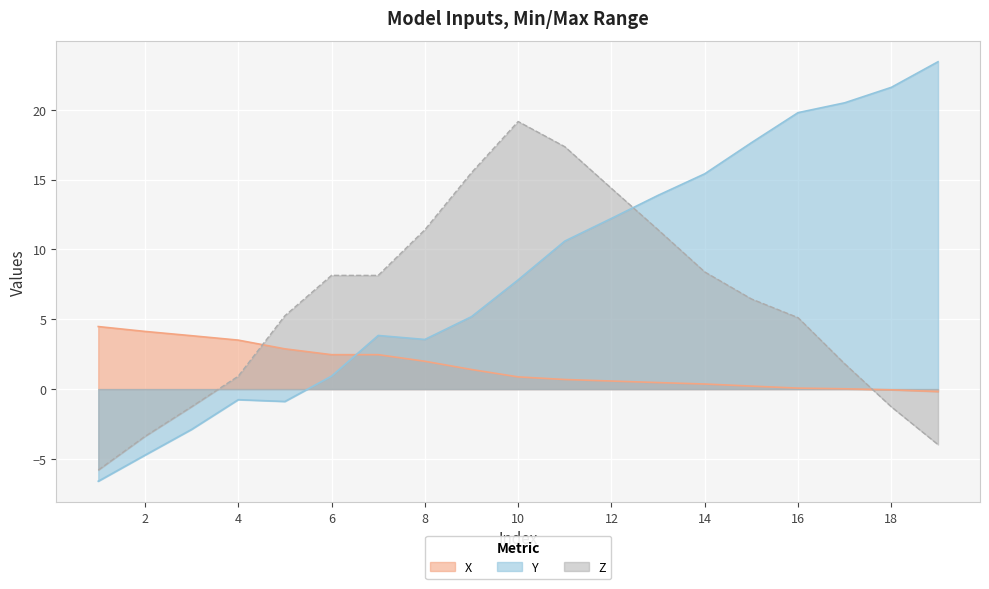

Where is the first local maximum for Z?

6